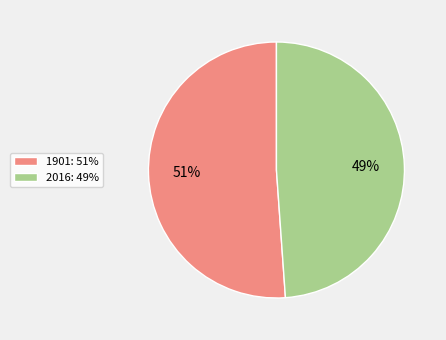

Which category has the biggest portion of the pie?

1901